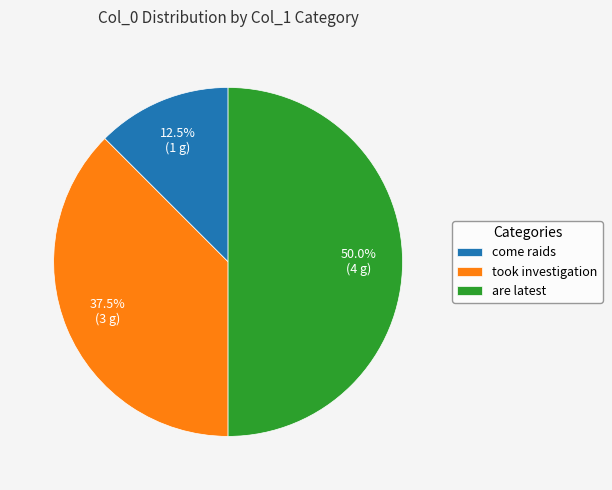

True or false: come raids accounts for 1% of the total.

False